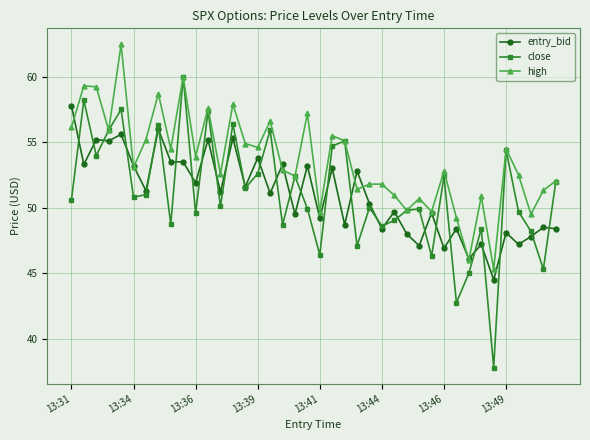

Which series has the largest total across all categories?

high